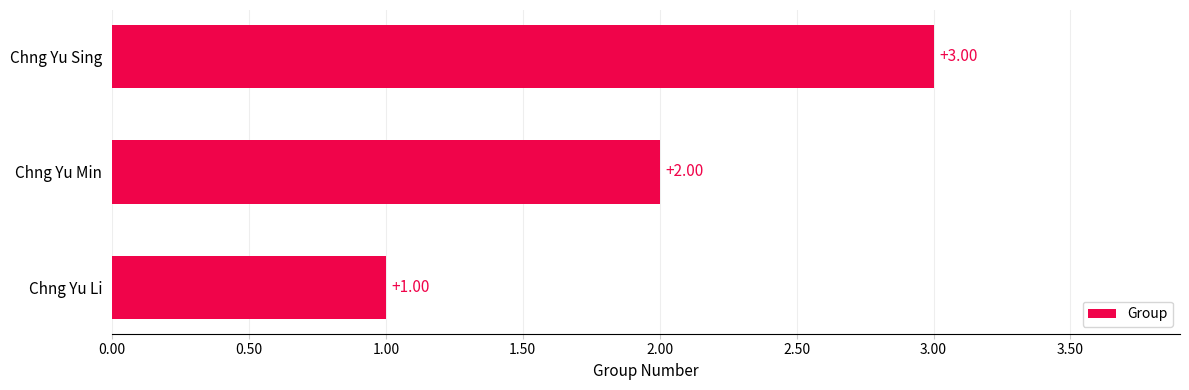

What is the smallest value displayed?

1